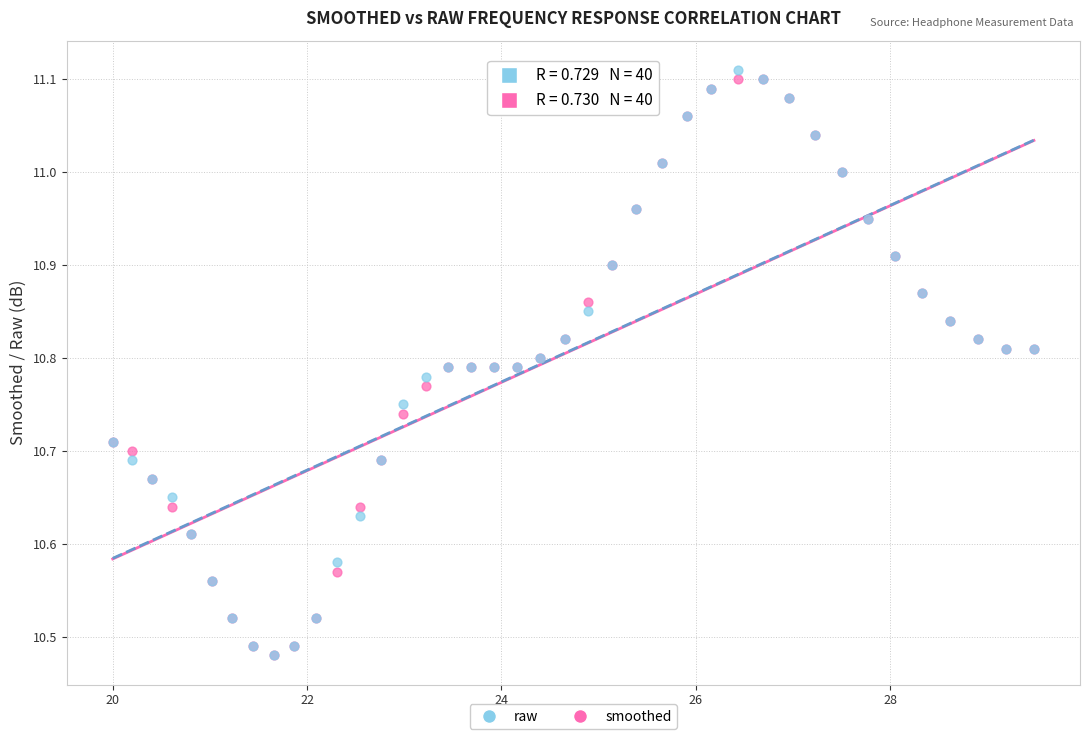

Which series reaches the maximum Y coordinate?

raw